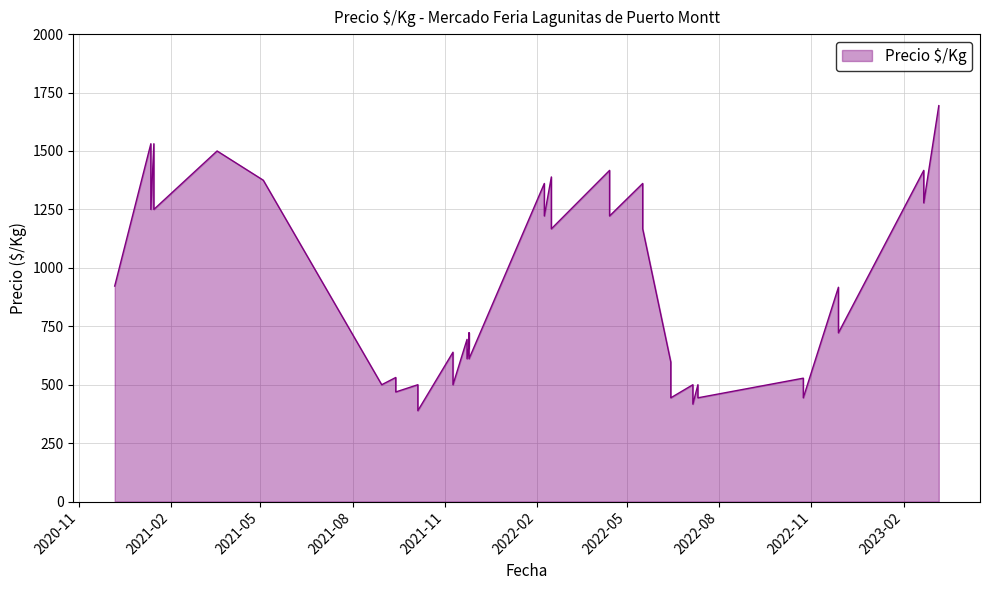

The value at 2021-05-04 is 1375. True or false?

True